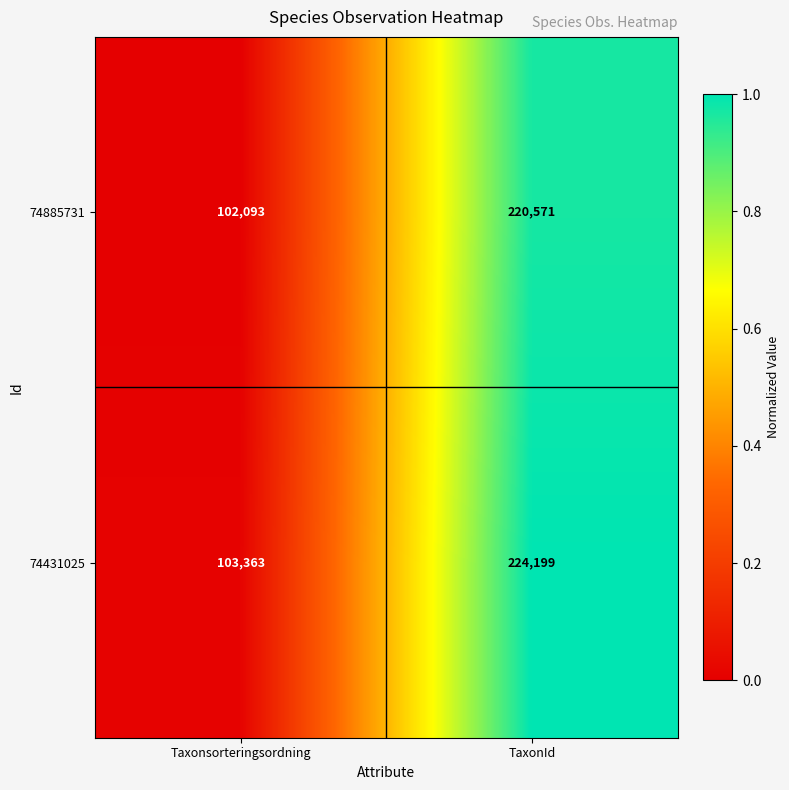

What is the total value across all series at Taxonsorteringsordning?

205456